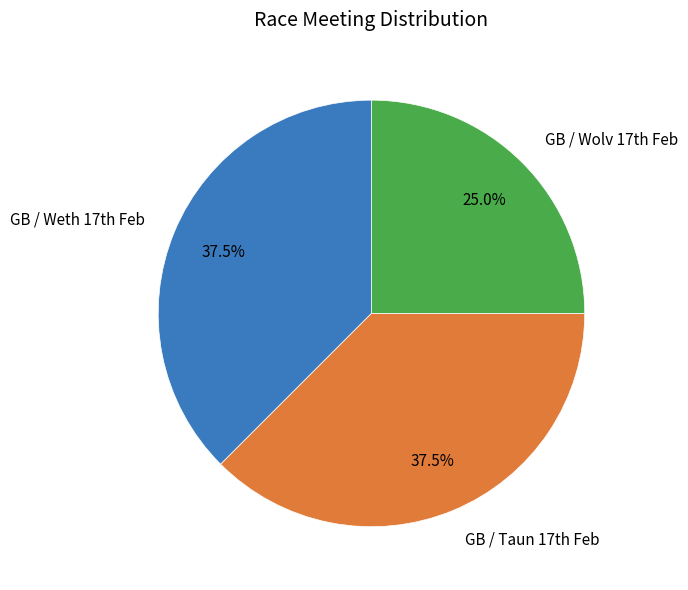

Is there any slice that represents more than half of the pie?

No